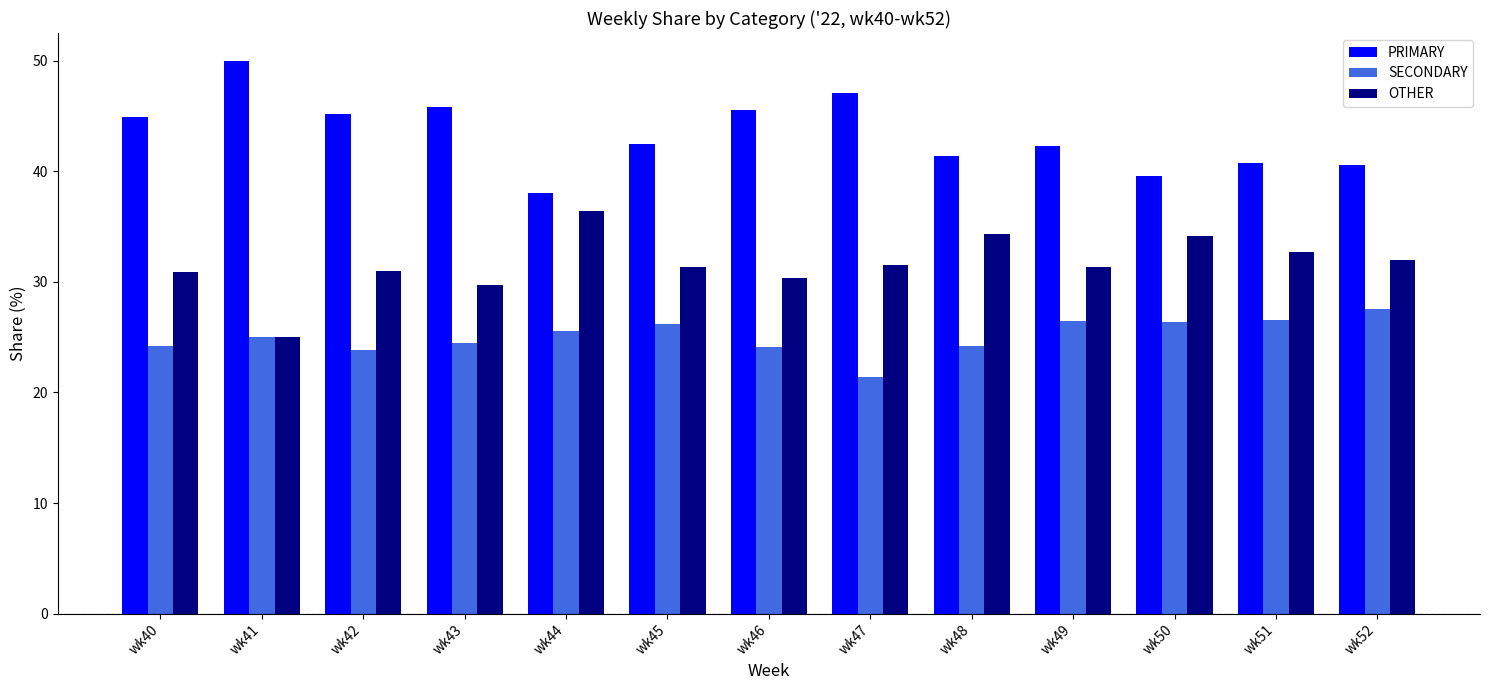

The value of SECONDARY at wk50 is 26.4. True or false?

True